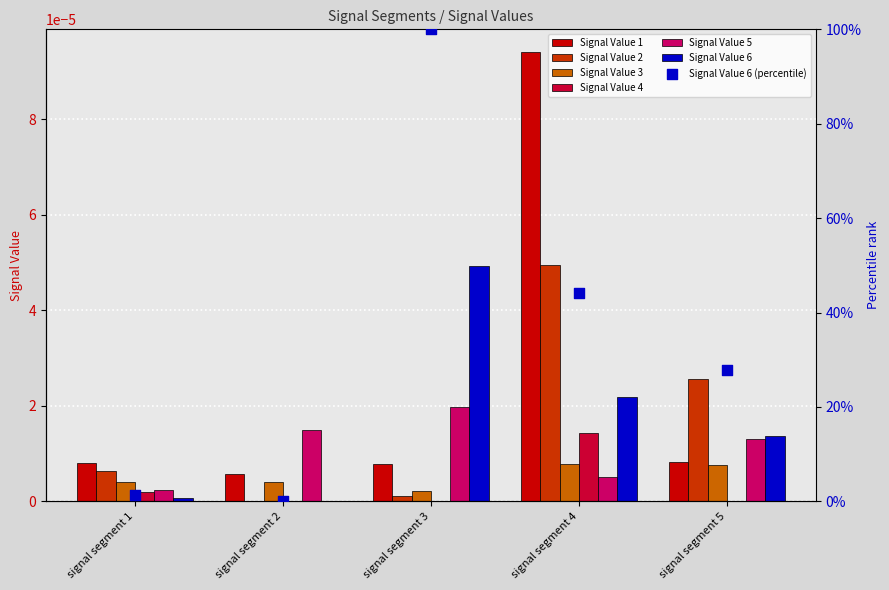

Which series reaches the minimum Y coordinate?

Signal Value 4